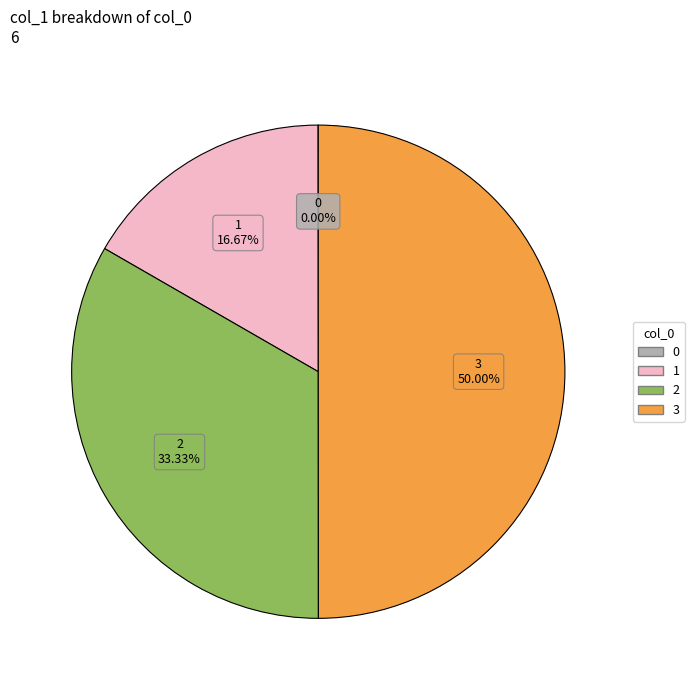

Which category has the biggest portion of the pie?

3